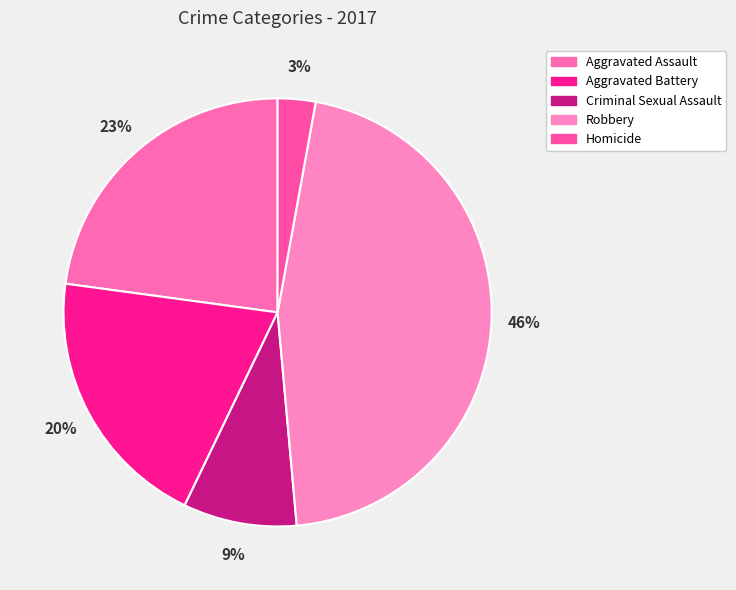

How many slices are in this pie chart?

5